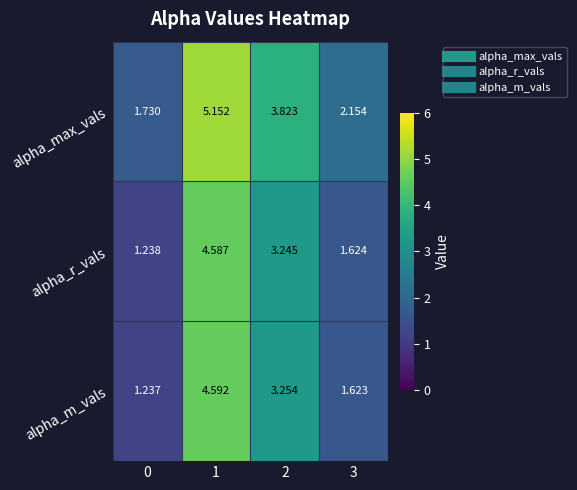

What is the total value across all series at 0?

4.2